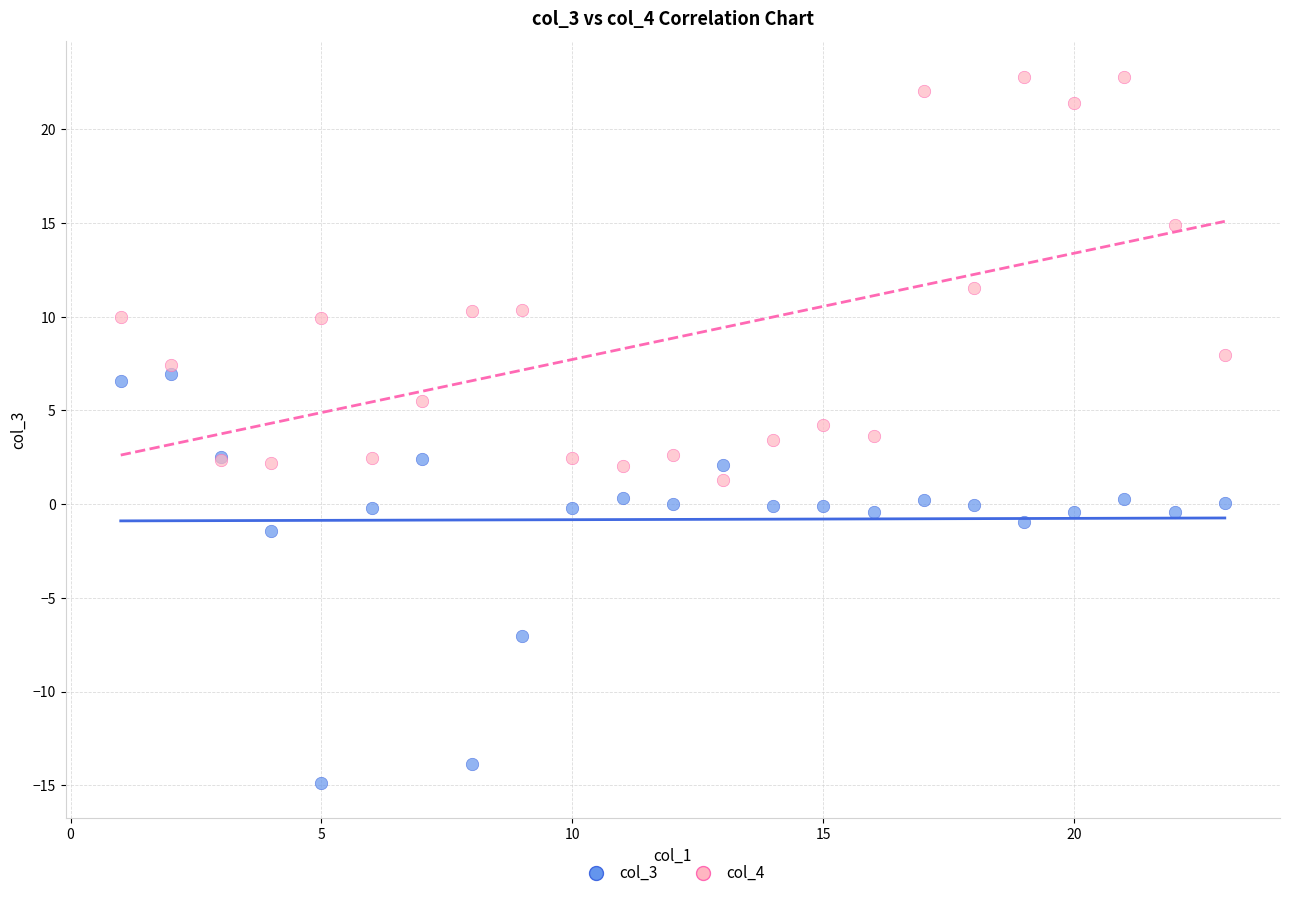

Which series reaches the minimum Y coordinate?

col_3